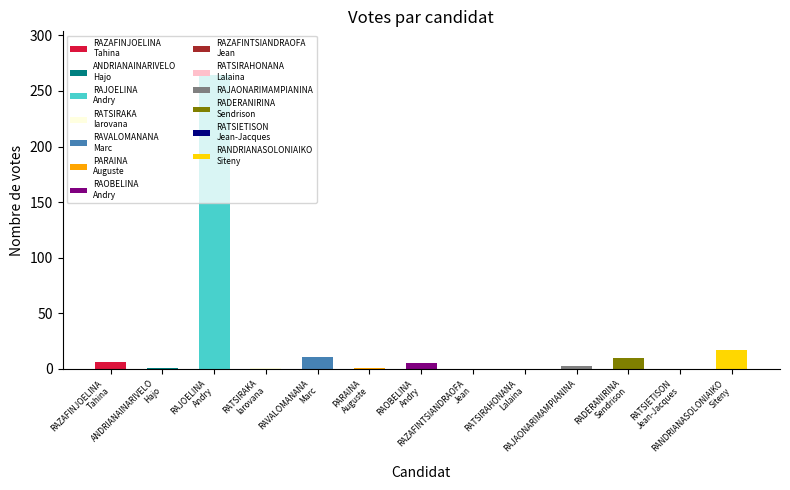

How many data points are less than 3?

6